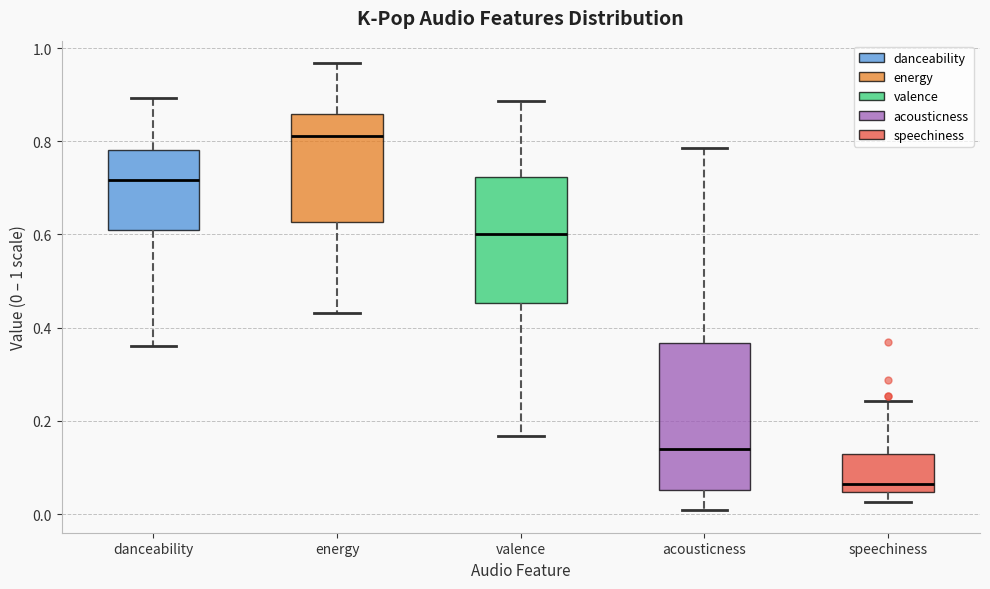

Where does the median line of the box for speechiness sit on the y-axis? The values are not printed on the chart, so give them approximately, as read against the axis.

0.06